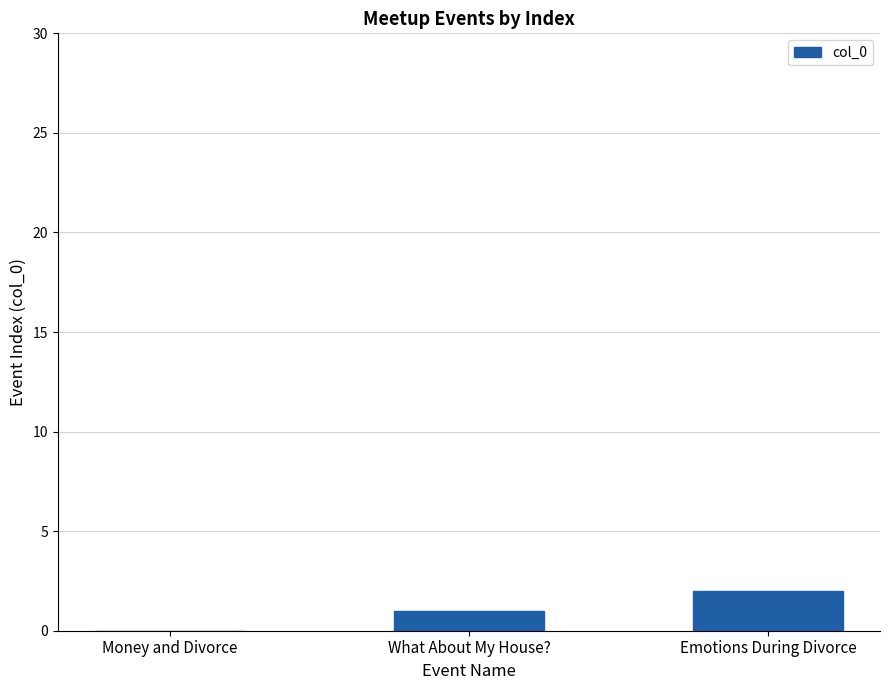

Count the number of categories in the chart.

3